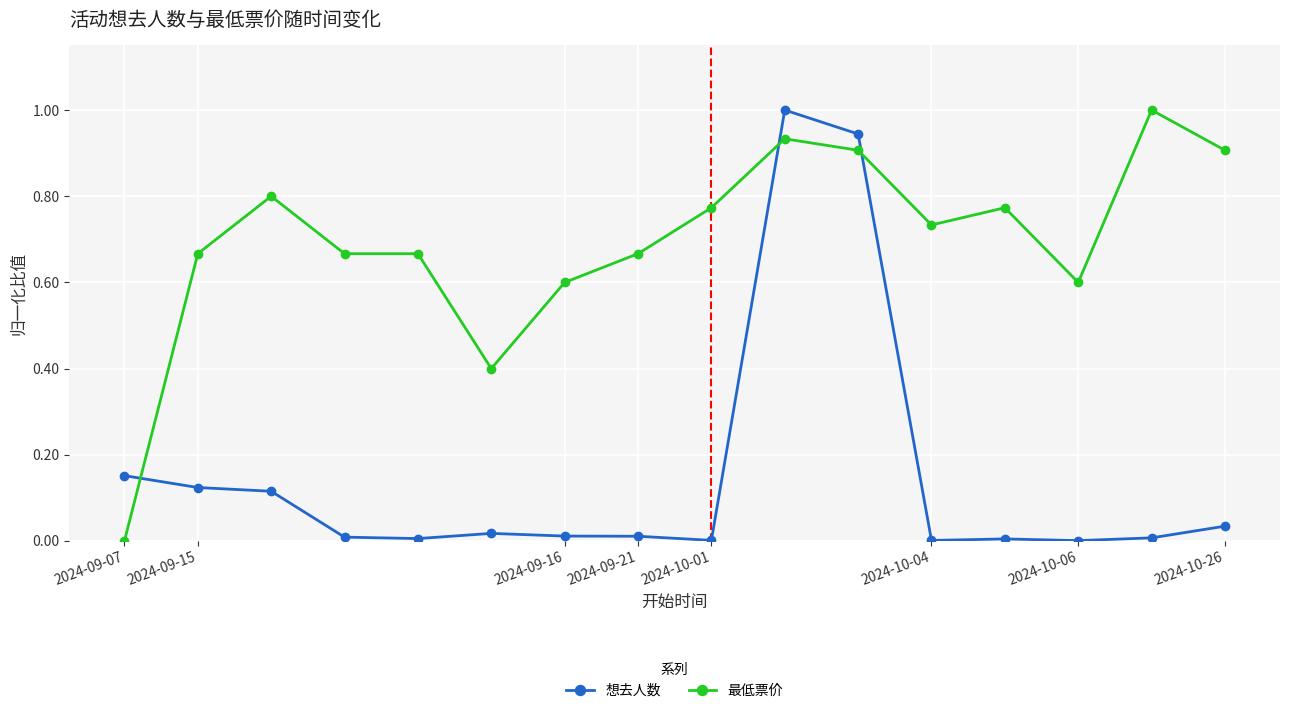

Which series has the largest total across all categories?

最低票价